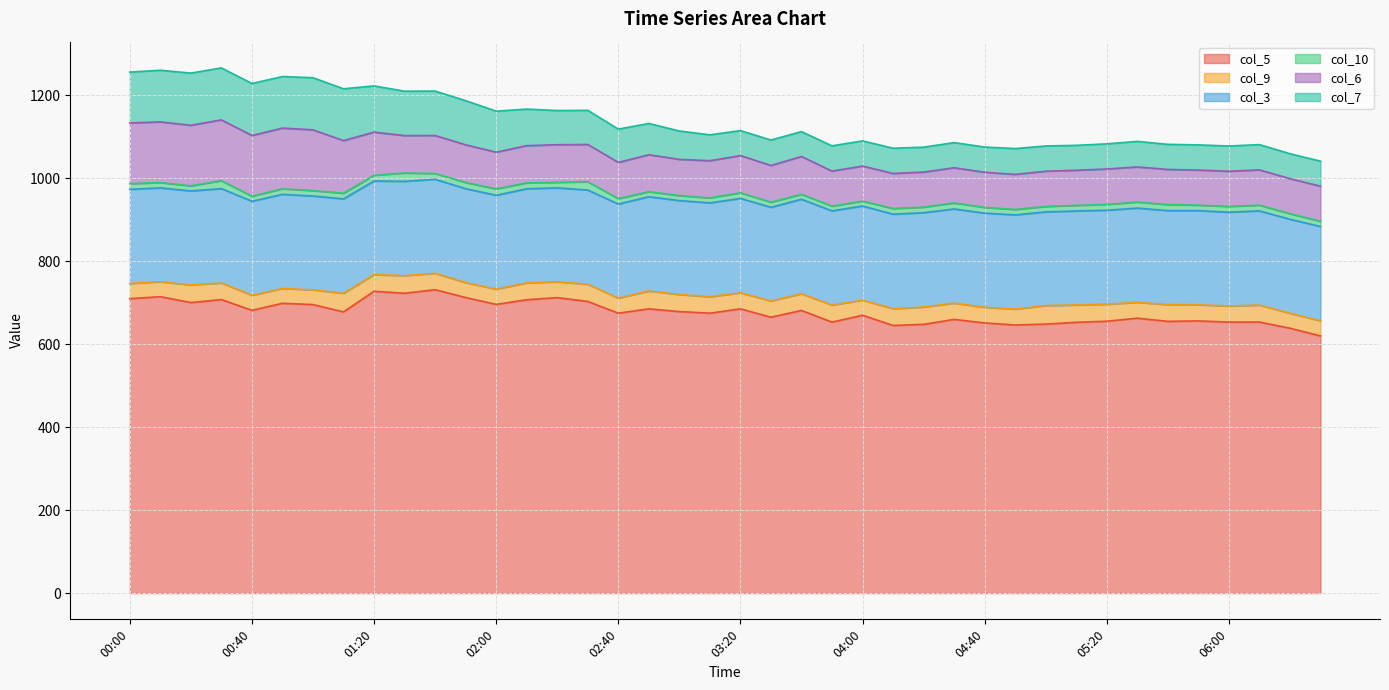

What is the value of the col_9 point at the 10th from the left?

42.5